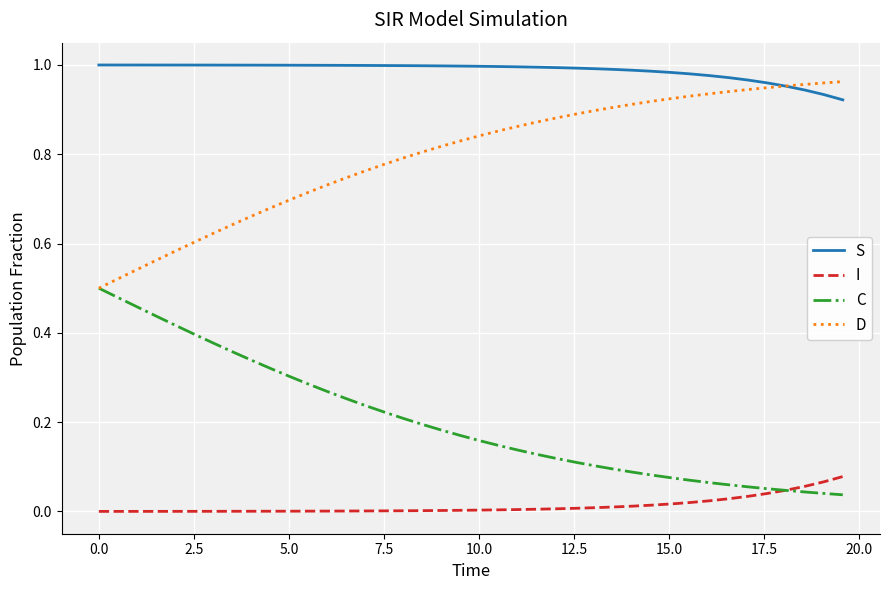

Which series has the largest total across all categories?

S